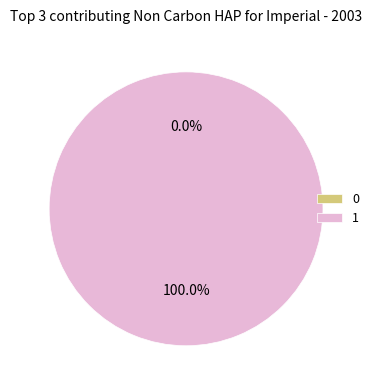

Count the number of slices in the pie.

2